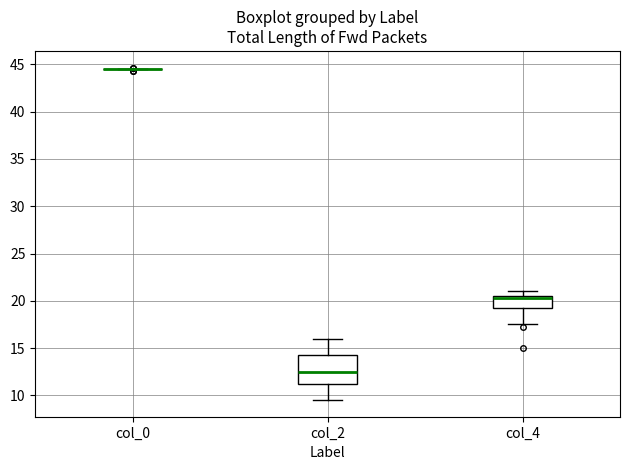

Where is the lower edge of the box for col_4 on the y-axis? The values are not printed on the chart, so give them approximately, as read against the axis.

19.5